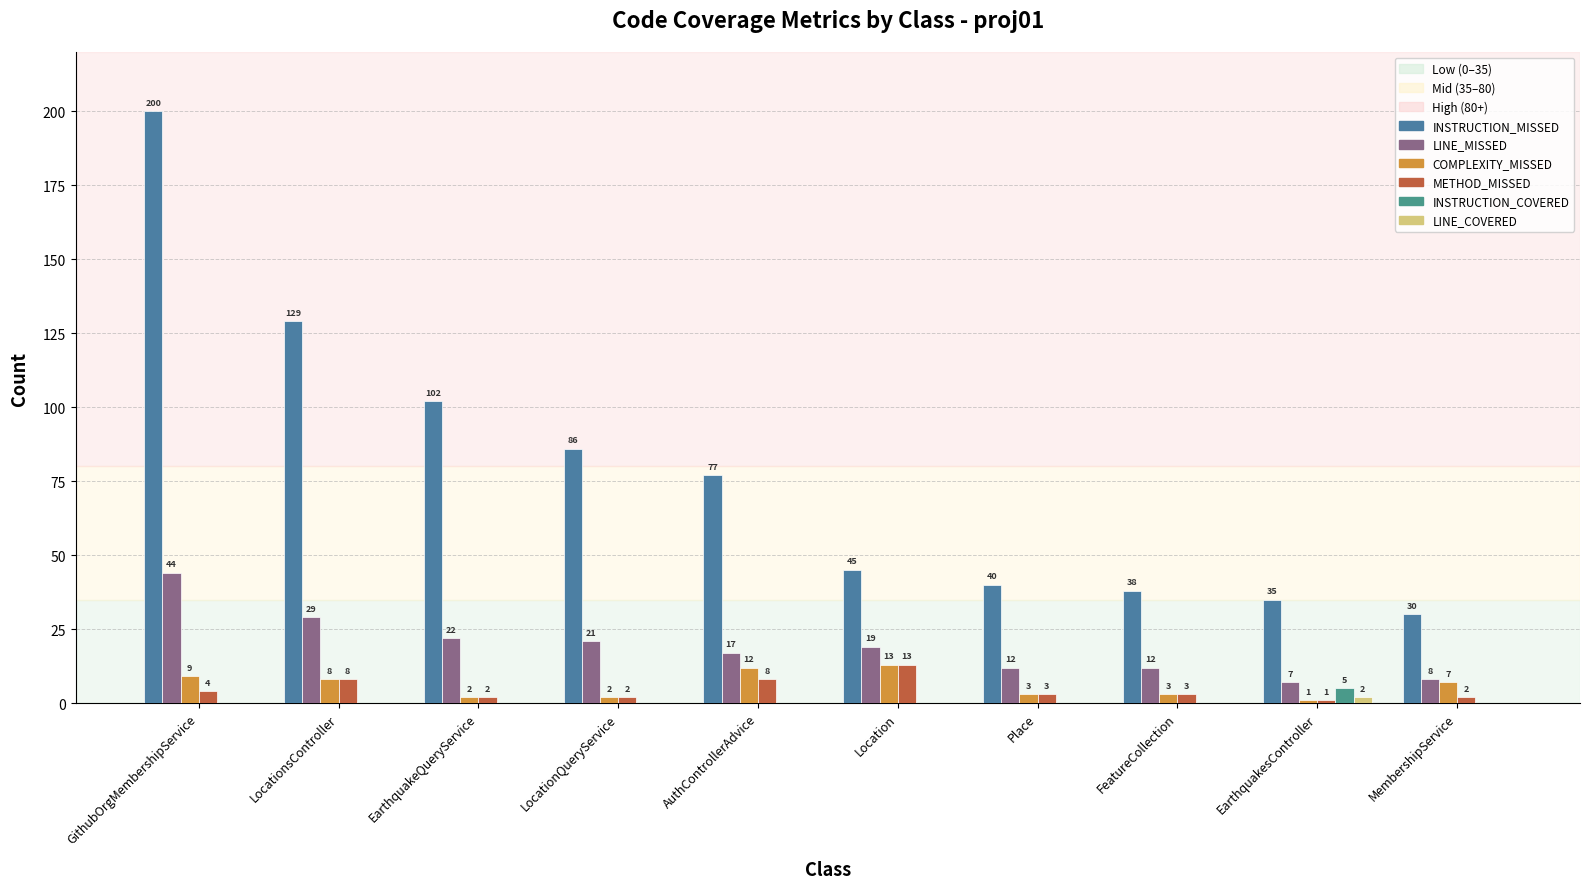

How many categories are shown in the chart?

10